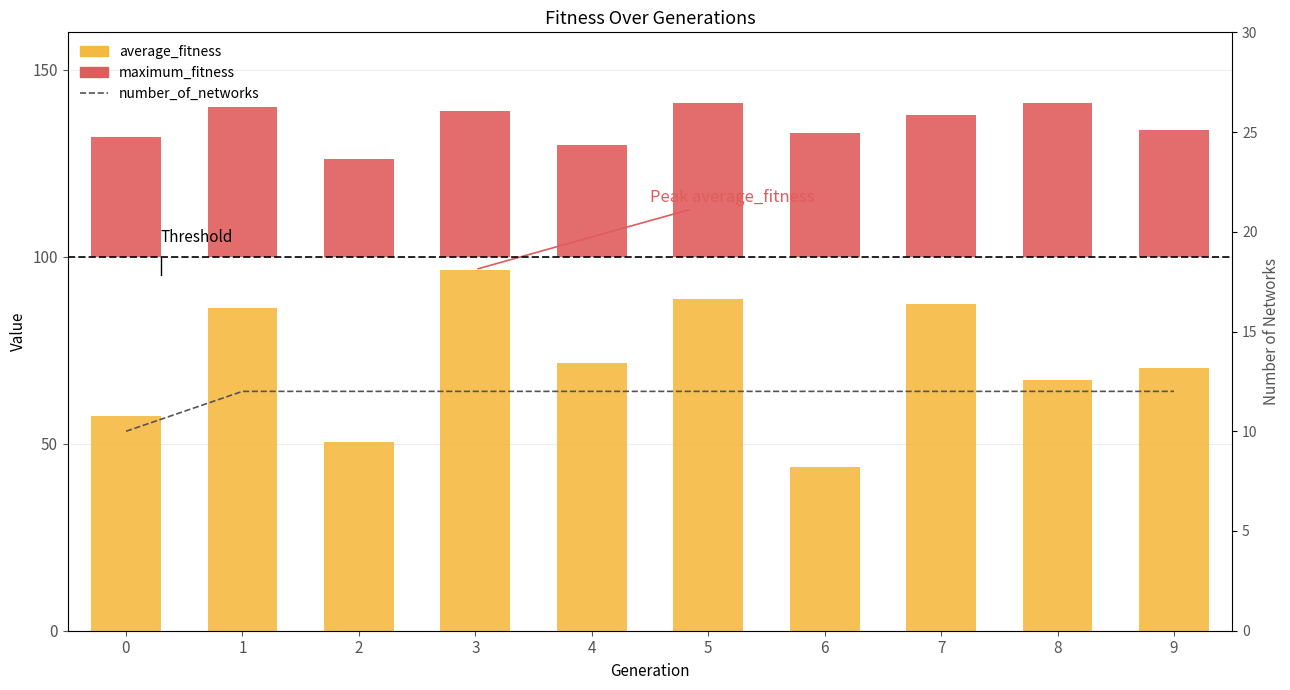

What is the spread (max minus min) of values at 6?

31.7